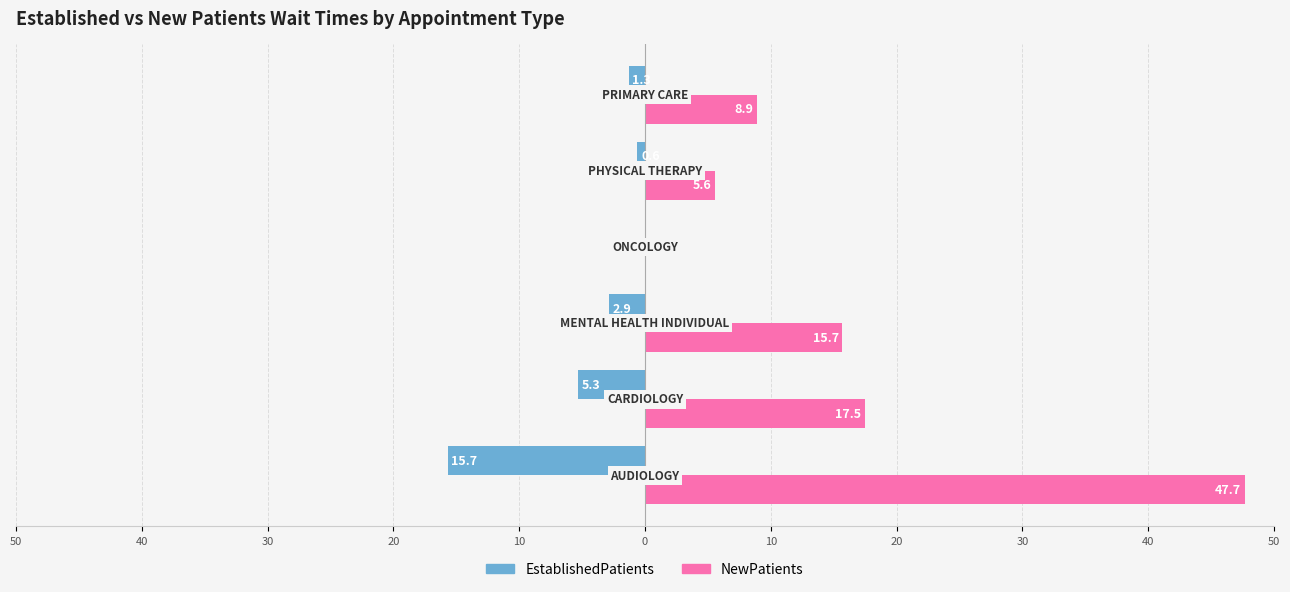

List the series in order of their overall mean, lowest first.

EstablishedPatients, NewPatients